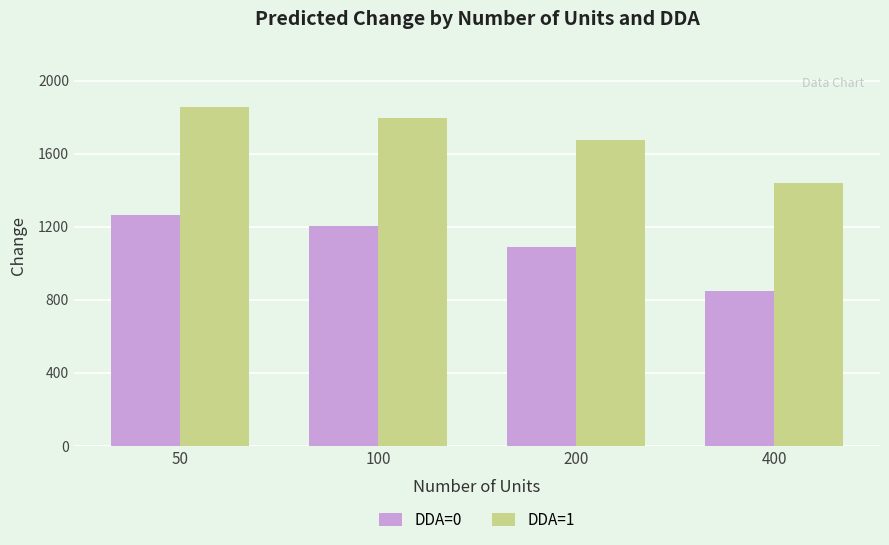

Reading left to right, list all the values displayed in this chart.

DDA=0: 50=1265.2	100=1205.9	200=1087.2	400=849.8
DDA=1: 50=1854.2	100=1794.9	200=1676.2	400=1438.8